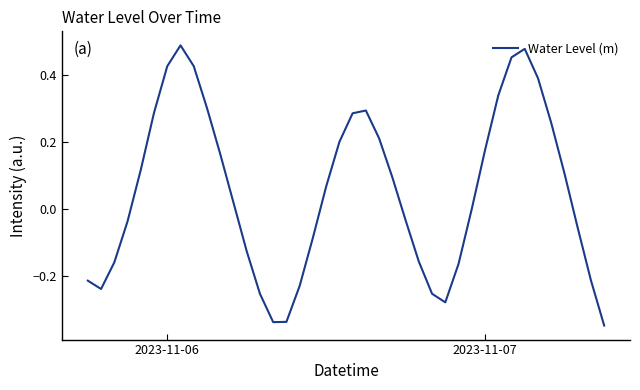

What is the difference between the maximum and minimum values?

0.8